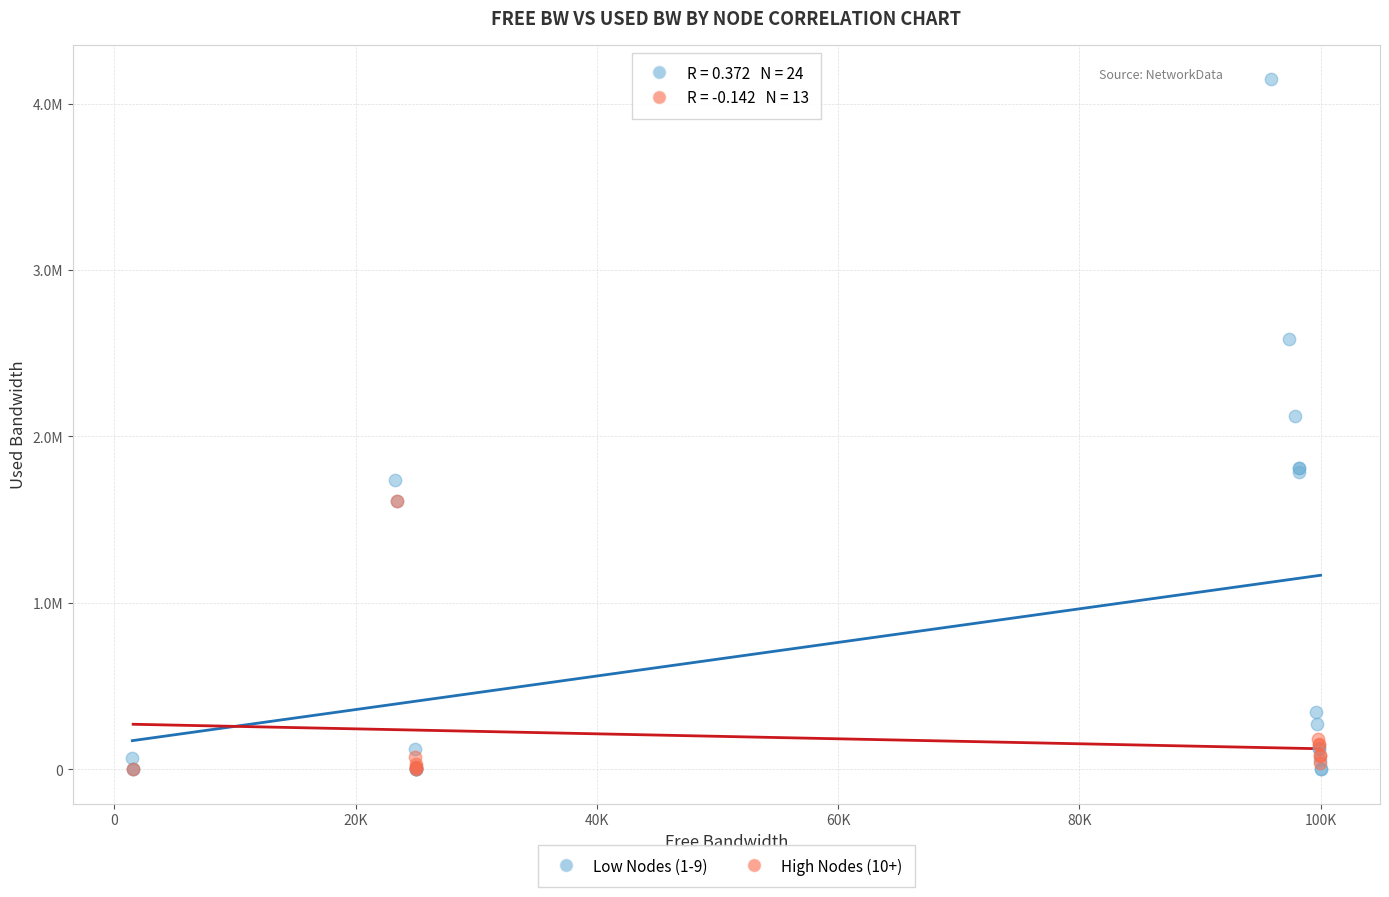

What are all the series names shown in the legend?

Low Nodes (1-9), High Nodes (10+)